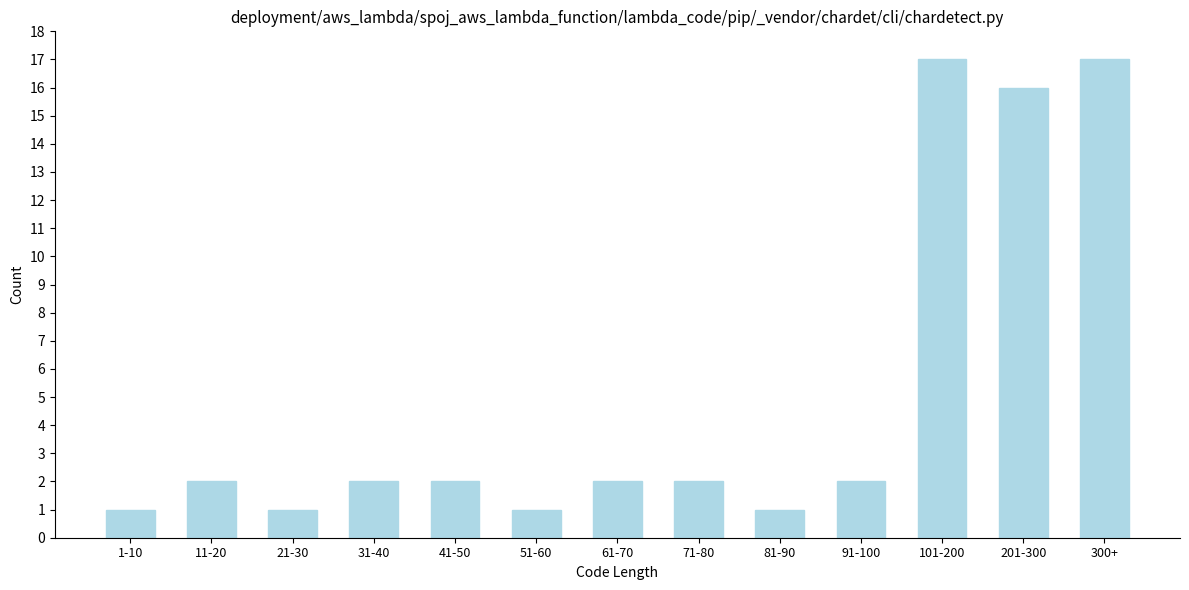

Reading left to right, extract all data points from this chart.

1	2	1	2	2	1	2	2	1	2	17	16	17